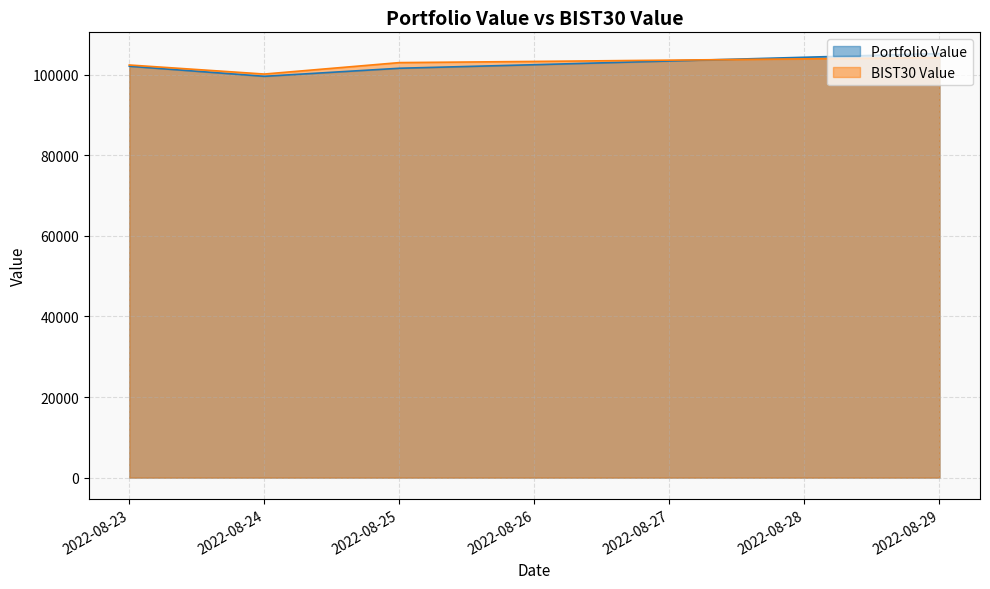

What is the difference between the highest and lowest values at 2022-08-29?

1005.9